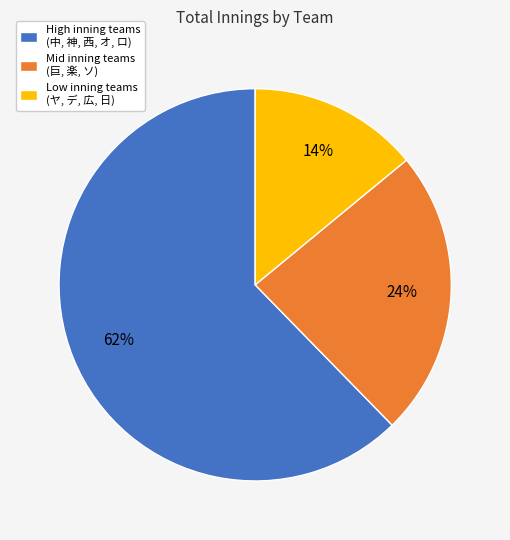

Is the sum of Mid inning teams (巨, 楽, ソ) and High inning teams (中, 神, 西, オ, ロ) greater than half?

Yes